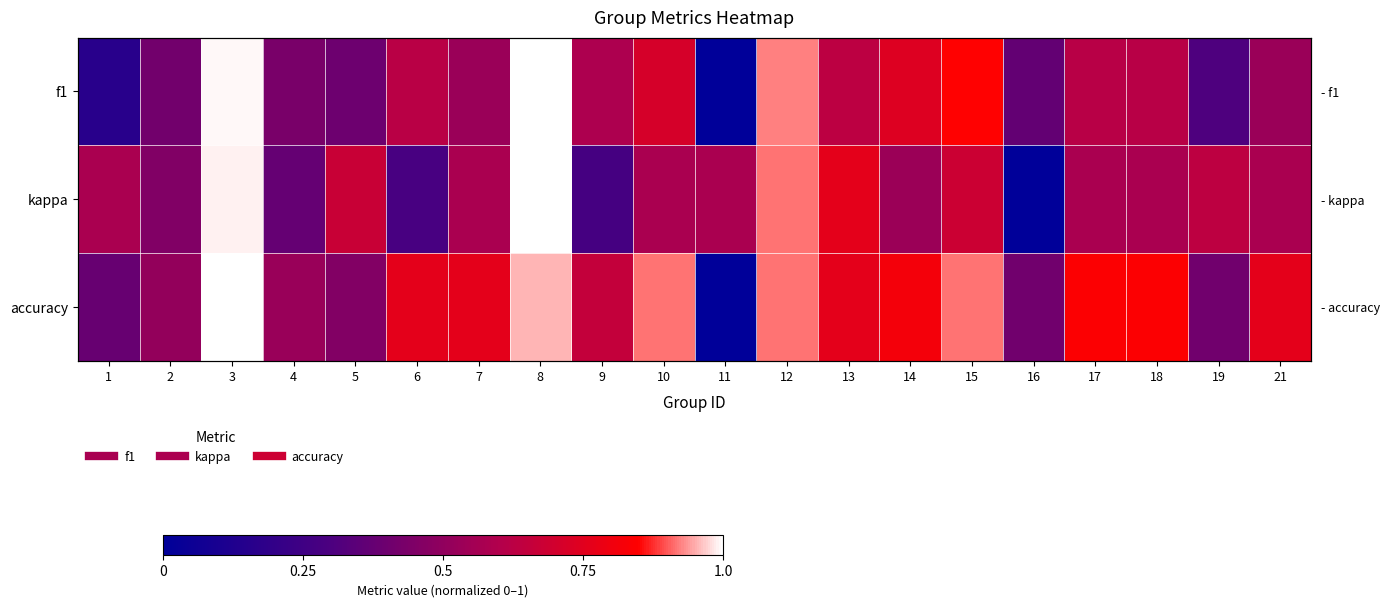

At which category is the sum across all series the highest?

3